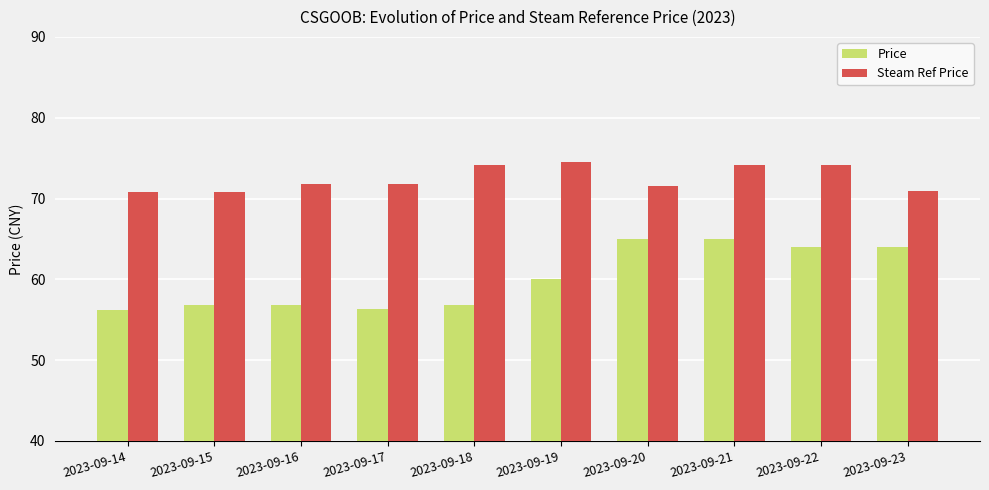

What are all the series names shown in the legend?

Price, Steam Ref Price